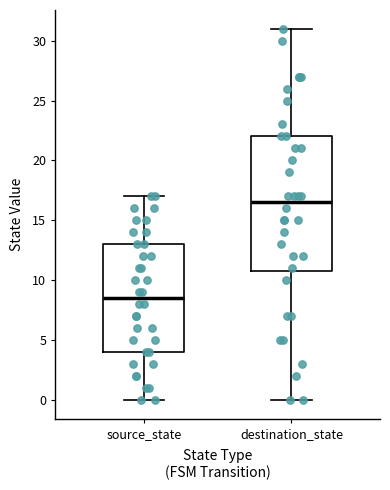

Reading left to right, transcribe this box plot: for each box, give where its median line is, the range the box spans, and where its two whiskers end, as read against the y-axis. The values are not printed on the chart, so give them approximately, as read against the axis.

source_state: median 8.5, box 4.0 to 13.0, whiskers 0.0 to 17.0
destination_state: median 16.5, box 11.0 to 22.0, whiskers 0.0 to 31.0